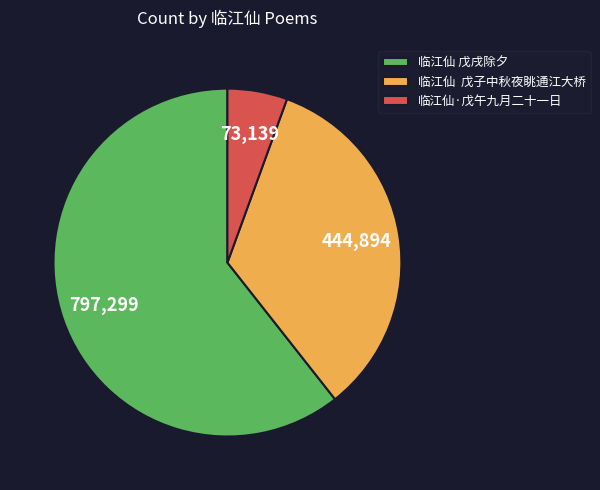

Rank the categories by value from lowest to highest.

临江仙·戊午九月二十一日, 临江仙 戊子中秋夜眺通江大桥, 临江仙 戊戌除夕